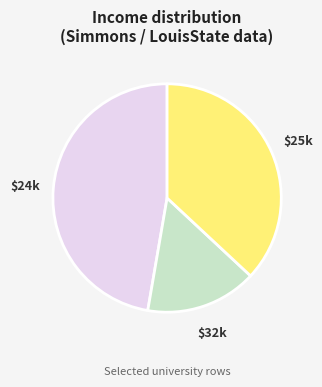

Is there a majority slice in this chart?

No